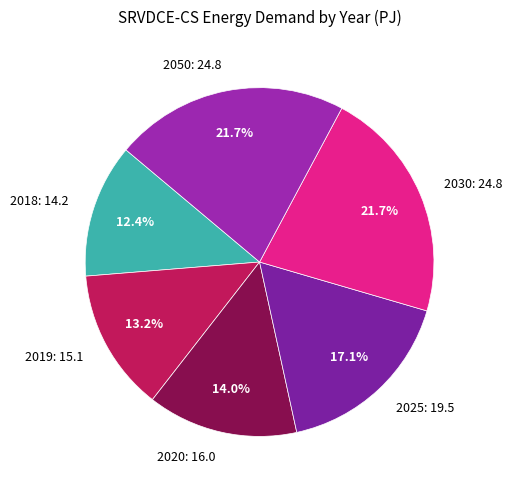

The 2025 slice represents 17% of the pie. True or false?

True